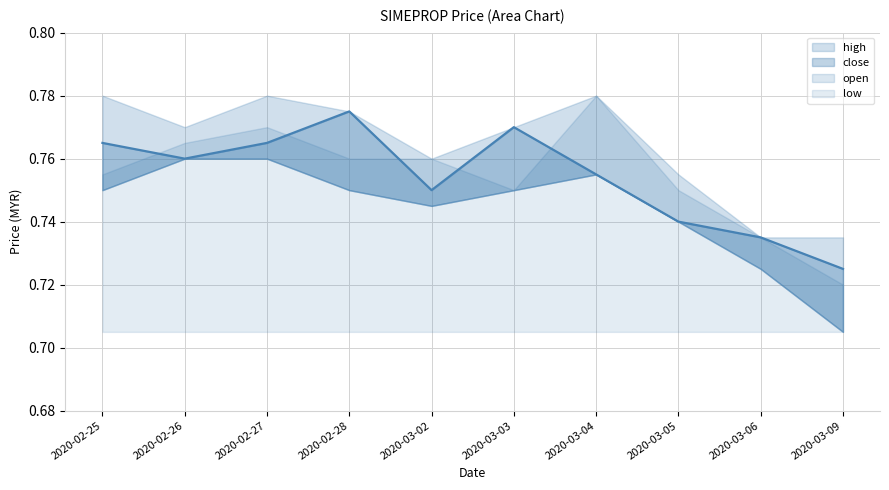

Which series has the largest total across all categories?

high